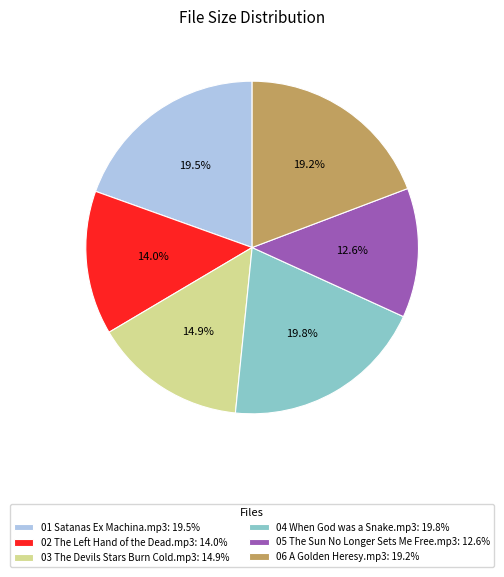

How much of the chart is everything except 04 When God was a Snake.mp3?

80.2%